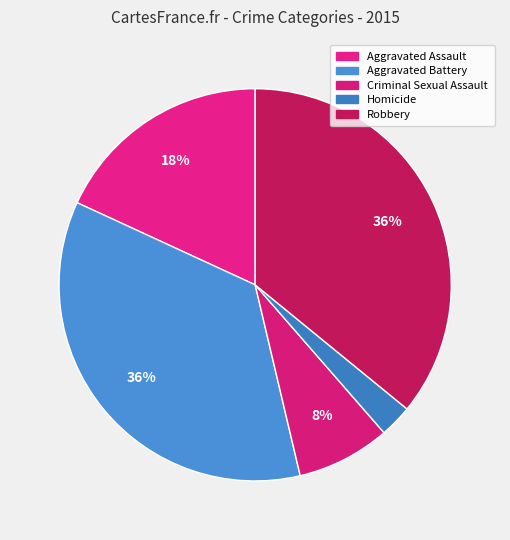

Count the number of slices in the pie.

5